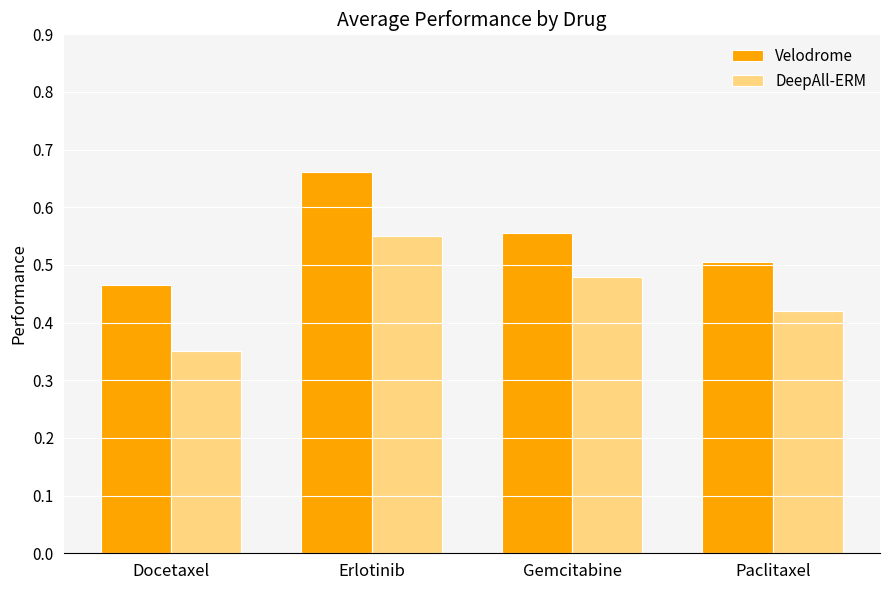

What is the total value across all series at Docetaxel?

0.8